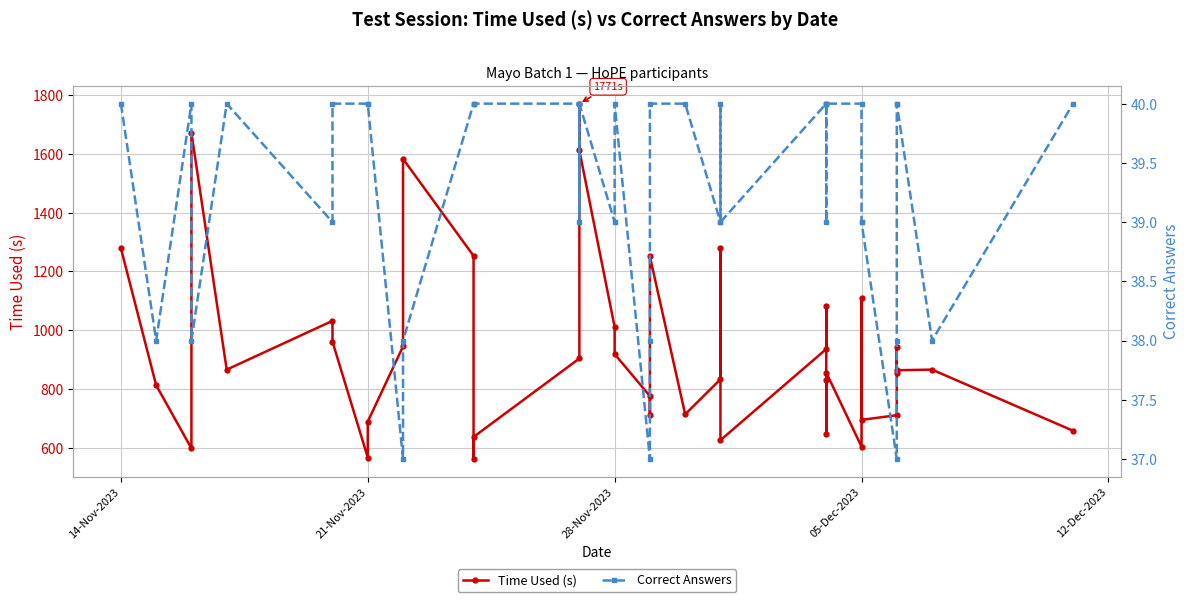

List the series in order of their overall mean, highest first.

Time Used (s), Correct Answers